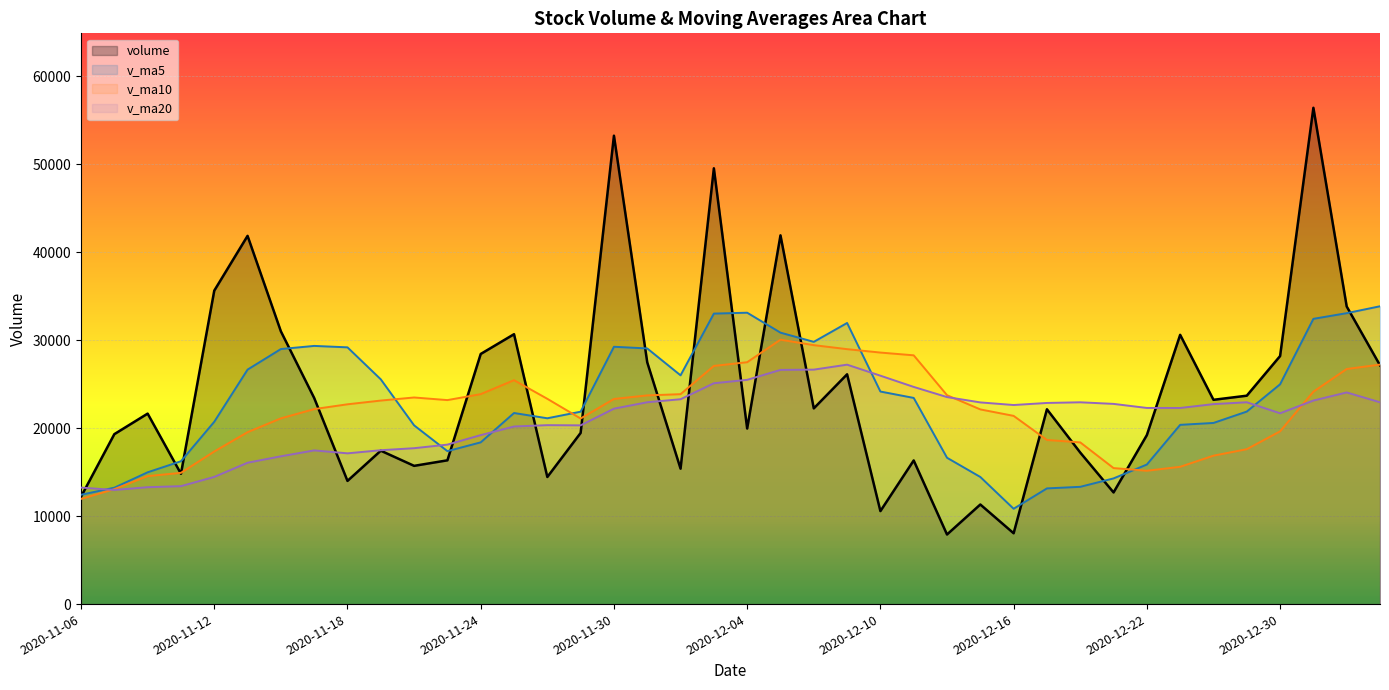

How many data points in v_ma5 are less than 21875?

20